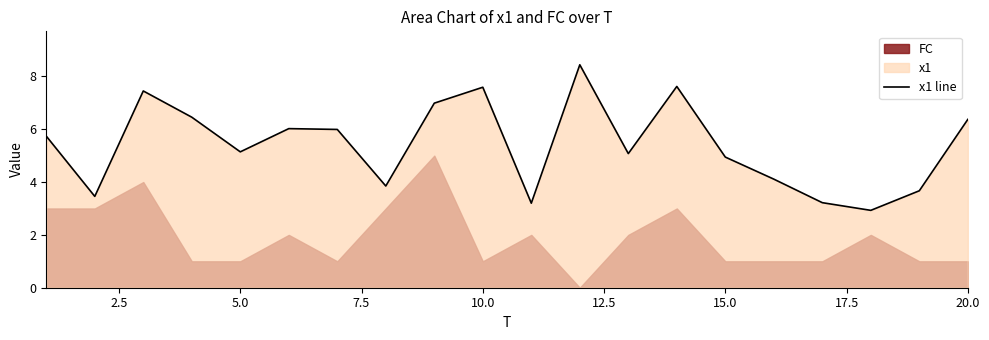

How many data points are less than 5?

8